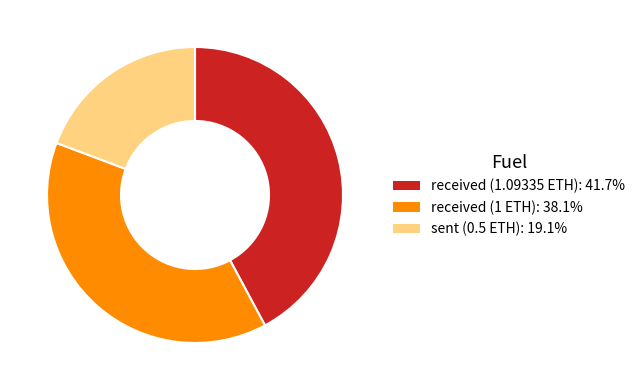

Is it true that sent (0.5 ETH) is 19% of the pie?

True